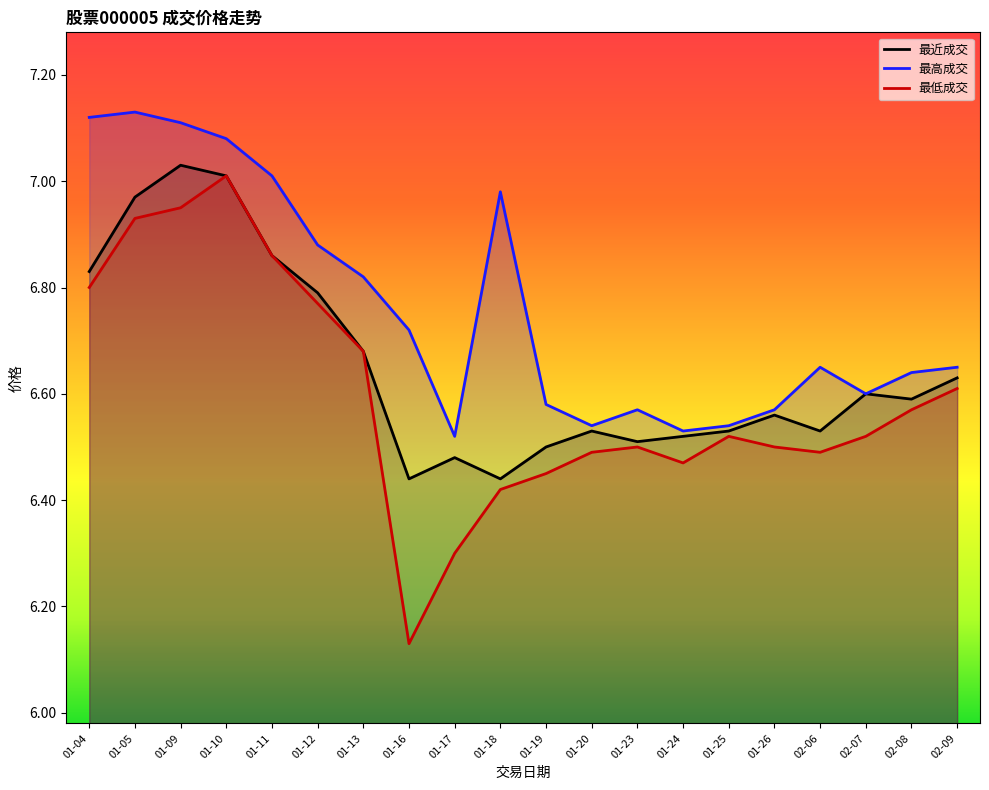

What is the difference between the second highest and second lowest values in the 最近成交 series?

0.6